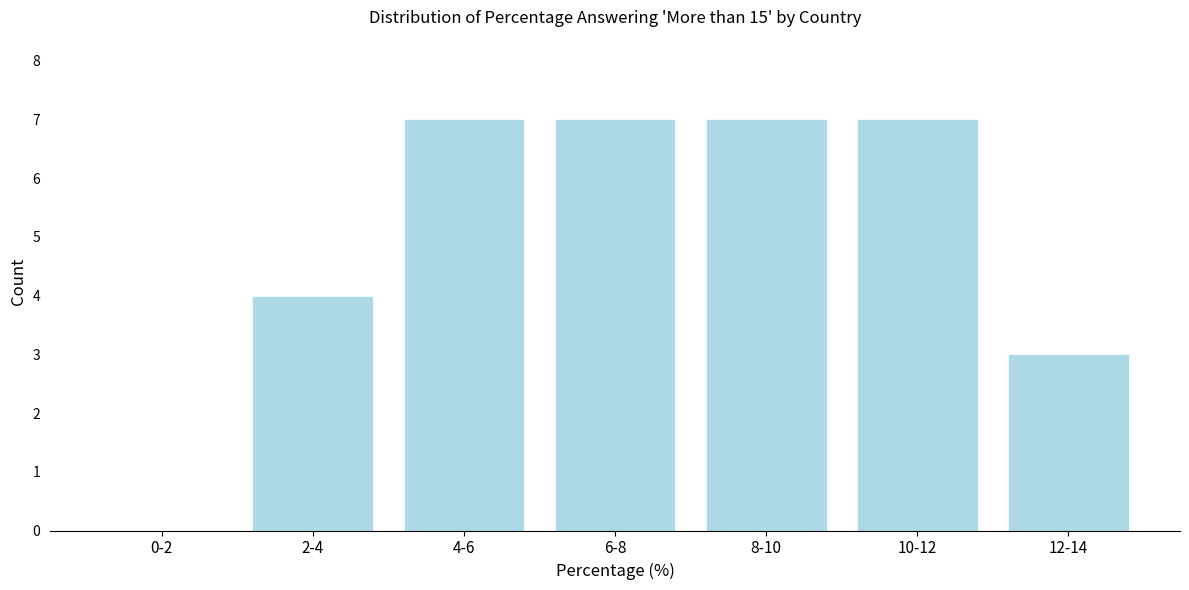

Reading left to right, transcribe all the data shown in this chart.

0-2=0	2-4=4	4-6=7	6-8=7	8-10=7	10-12=7	12-14=3